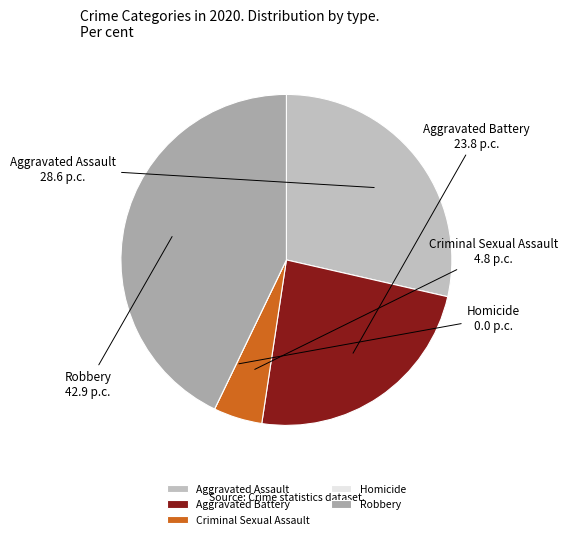

Approximately how many times larger is the value at Aggravated Assault compared to Aggravated Battery?

1.2